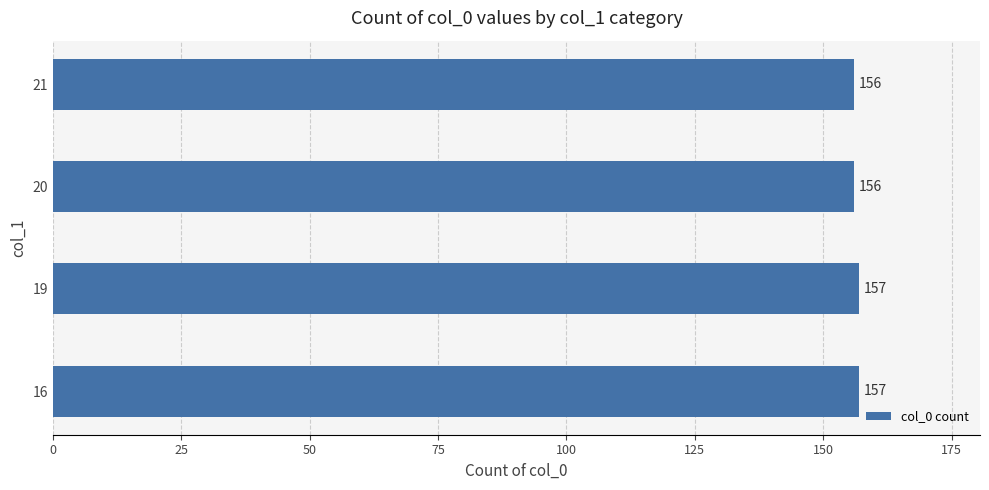

Reading bottom to top, list all the values displayed in this chart.

157	157	156	156